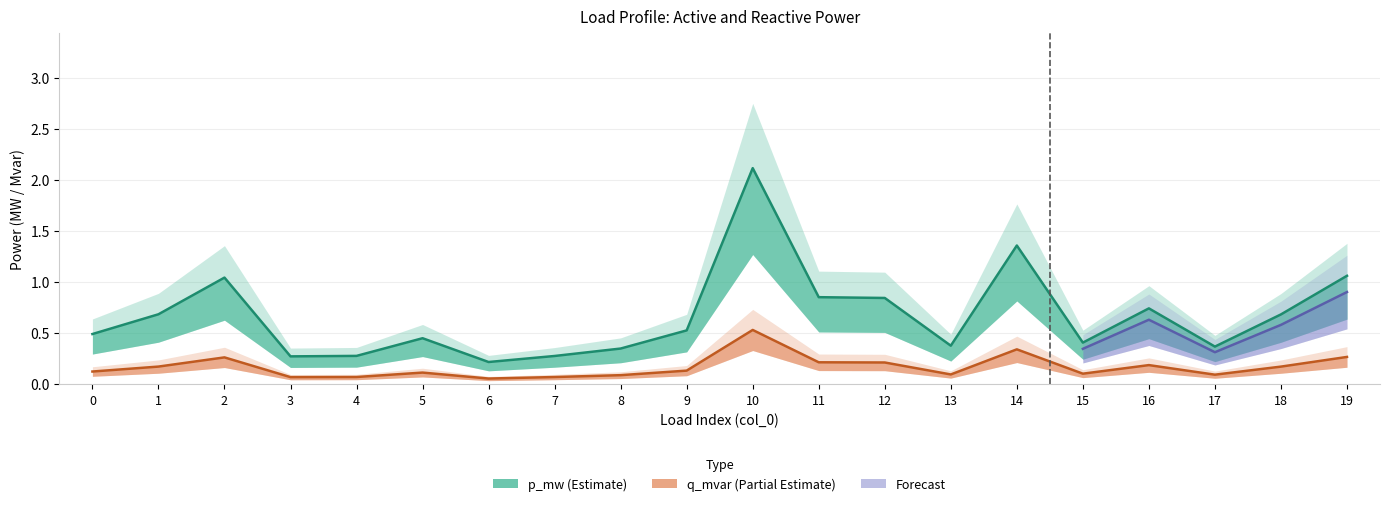

What is the sum of all q_mvar values?

3.4